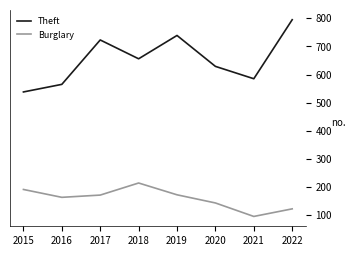

At which label does Theft reach its peak?

2022